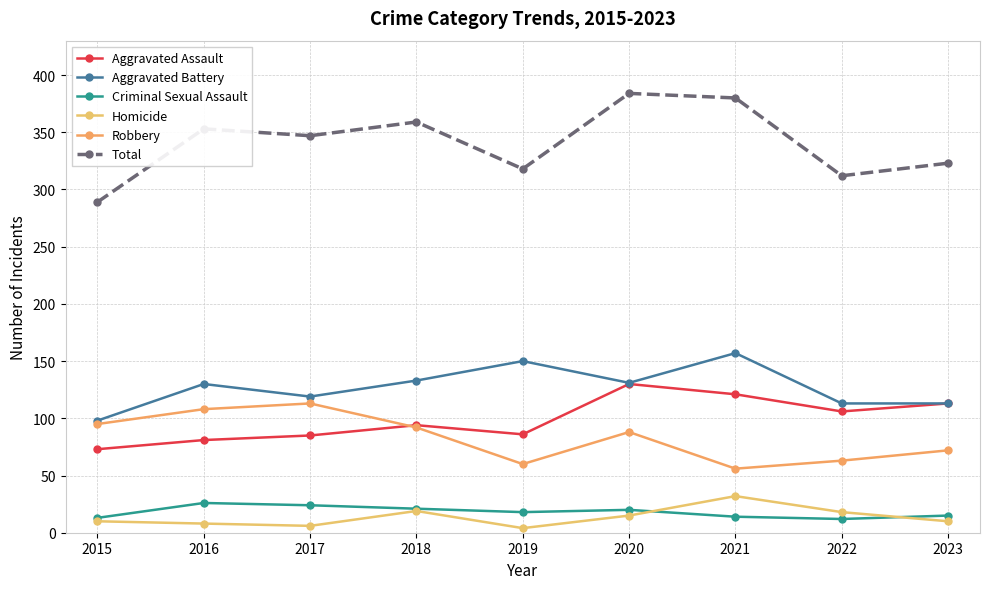

Which series has the largest total across all categories?

Total